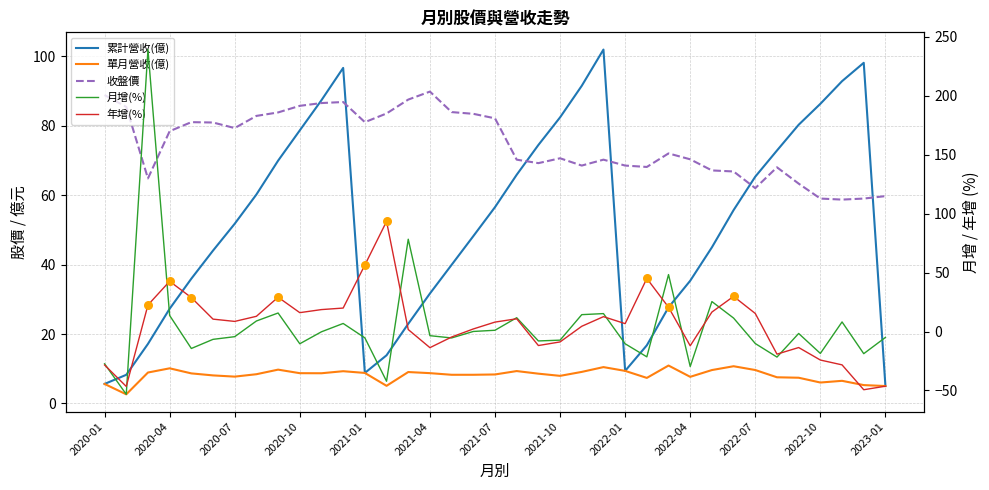

Which series contains the highest Y value?

月增(%)